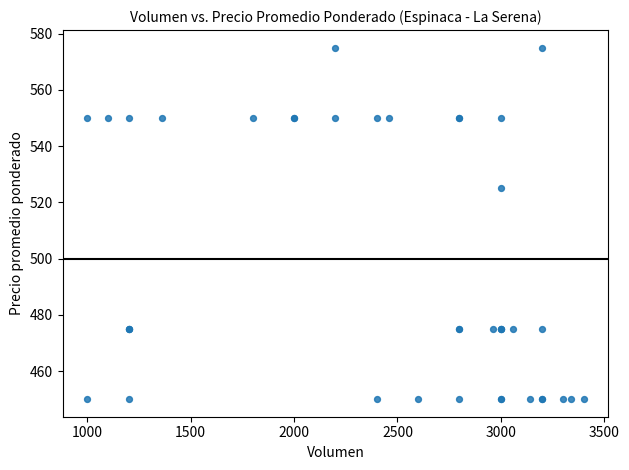

What Y value in the scatter plot is closest to 512?

525